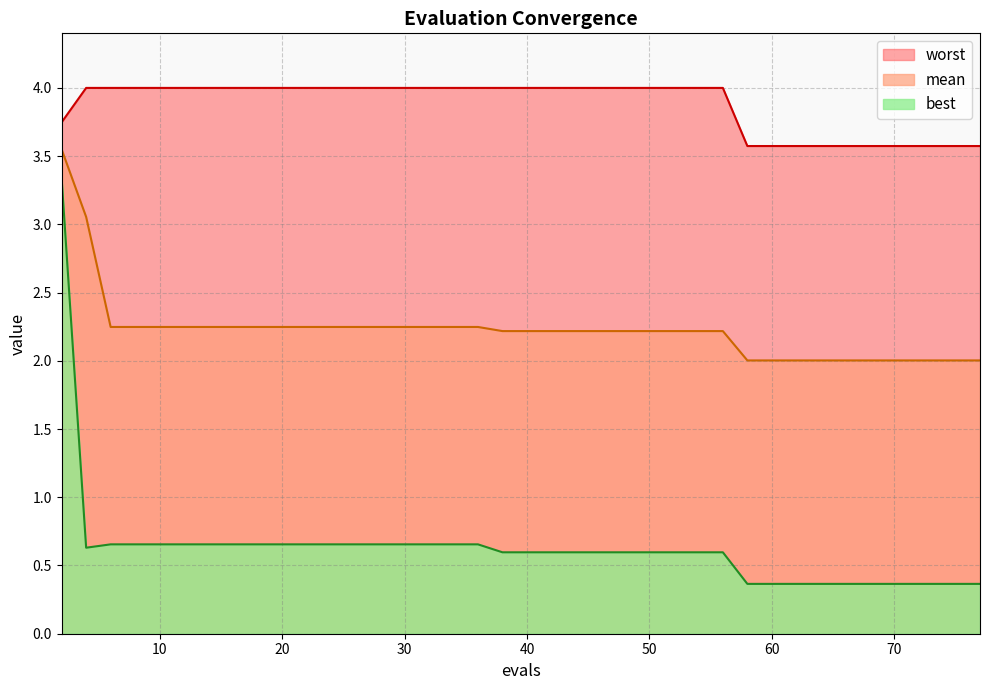

Is the value of worst at 38 greater than the value of best at 63?

Yes